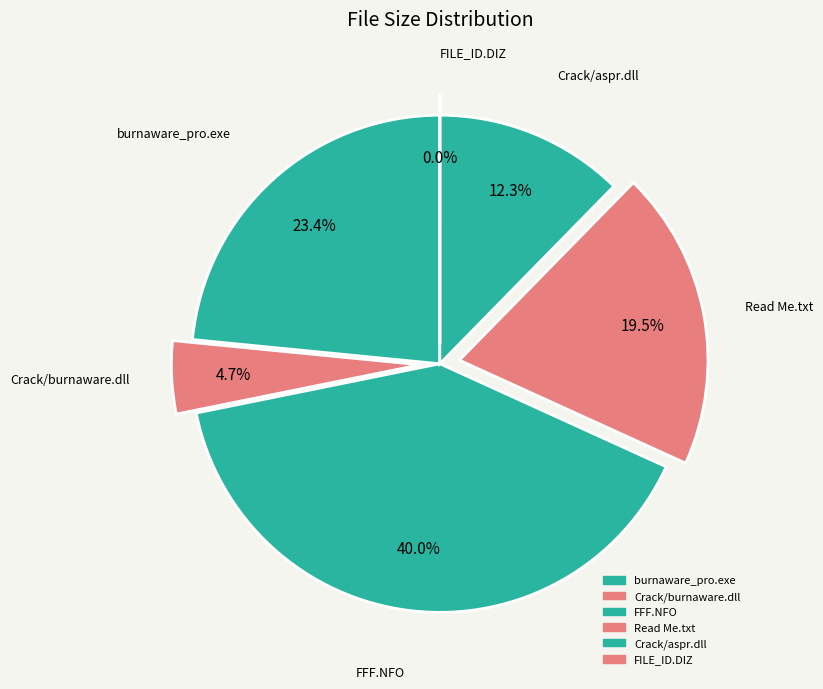

Do FILE_ID.DIZ and Read Me.txt together represent more than half of the pie?

No